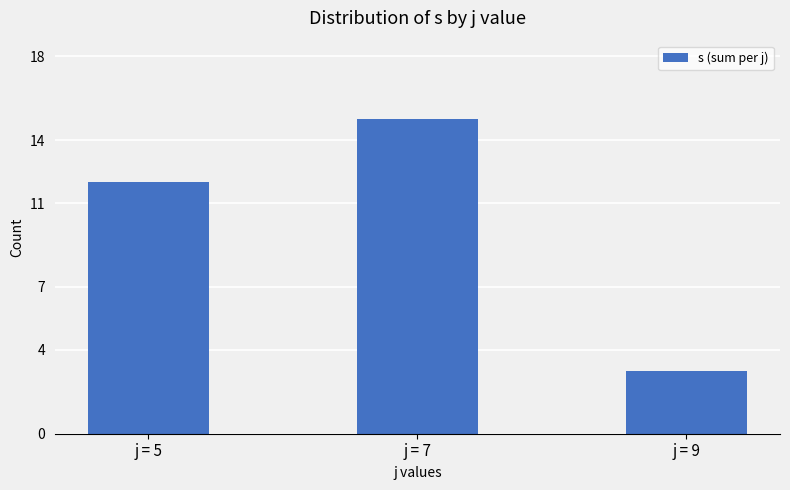

Between j = 7 and j = 5, which is larger?

j = 7